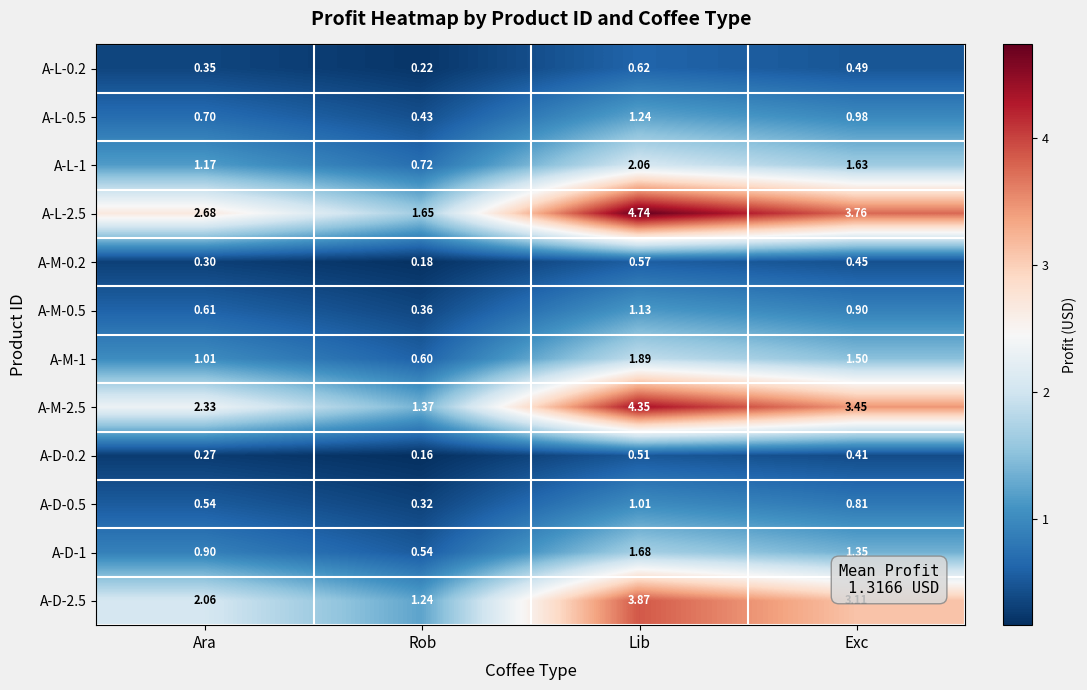

At which category does the chart reach its minimum across all series?

Rob